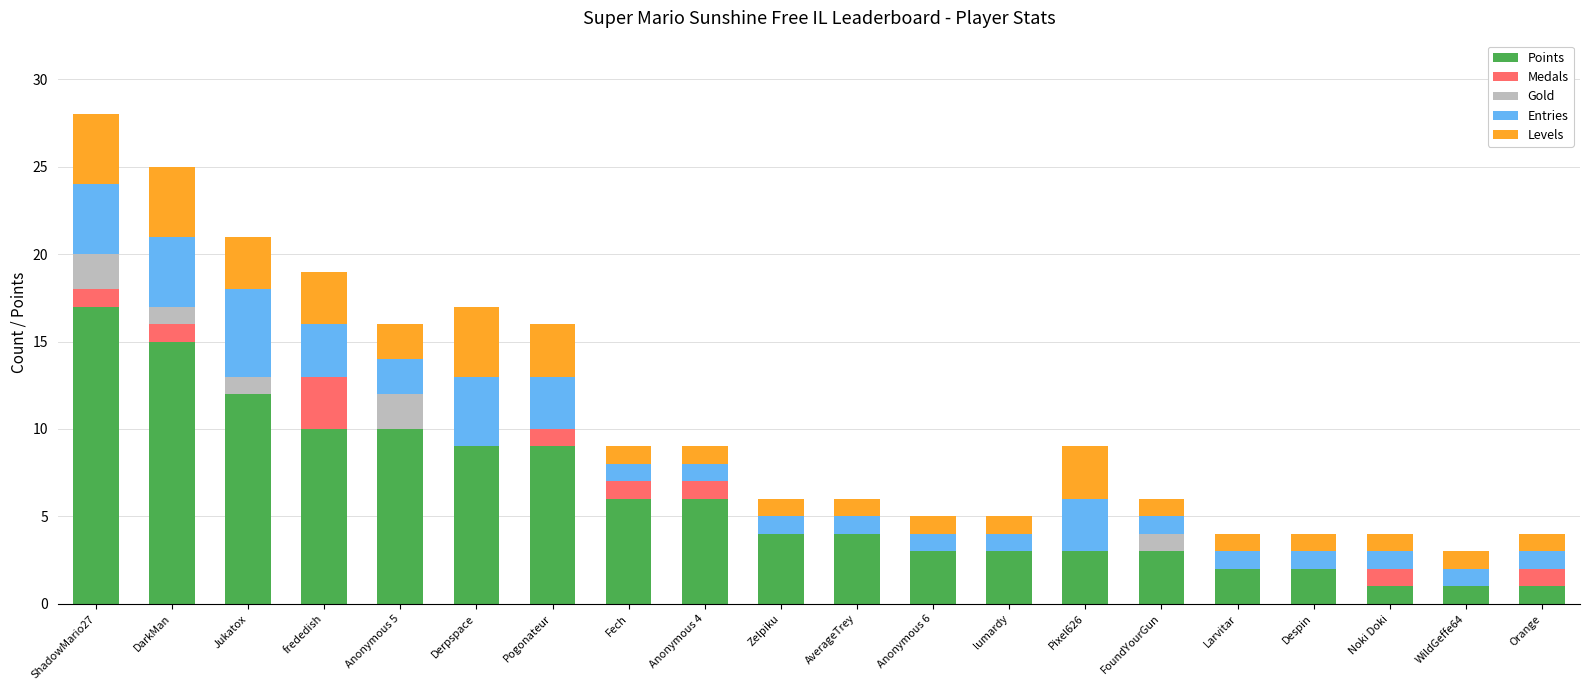

How many categories are shown in the chart?

20